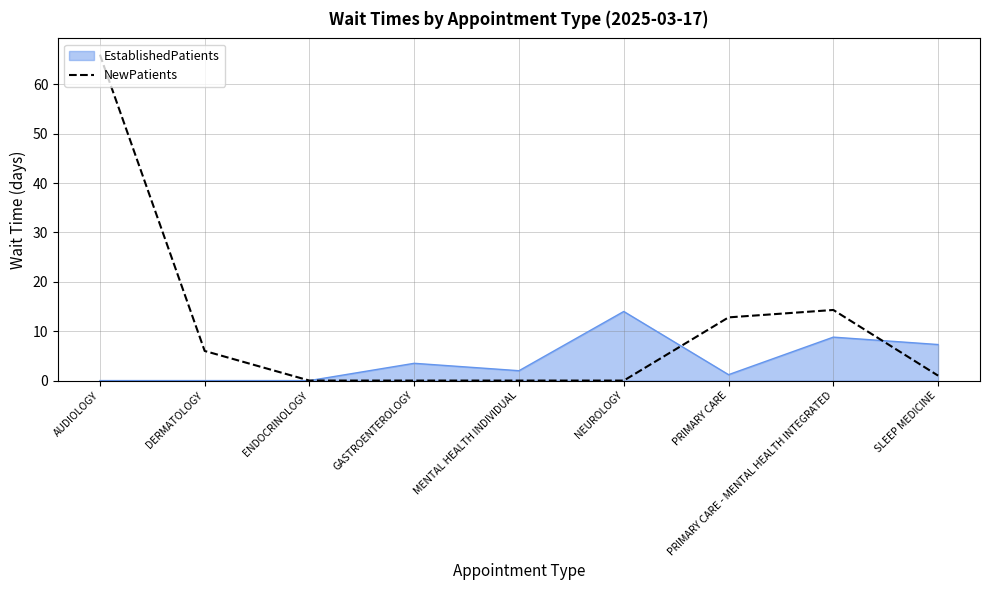

At NEUROLOGY, list the series in order from largest to smallest.

EstablishedPatients, NewPatients